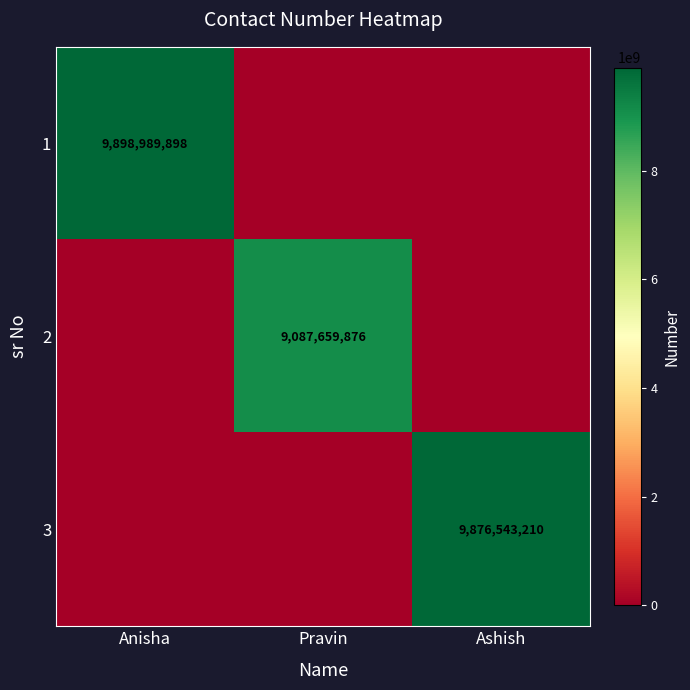

Is it true that 2 equals -5566319593 at Ashish?

False